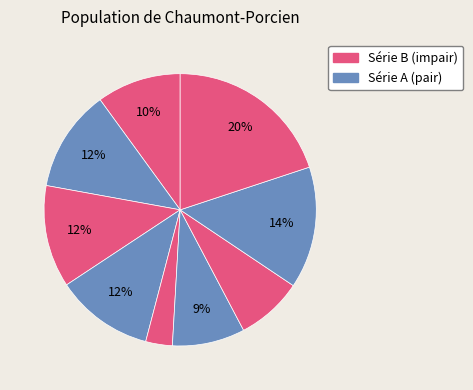

Count the number of slices in the pie.

9